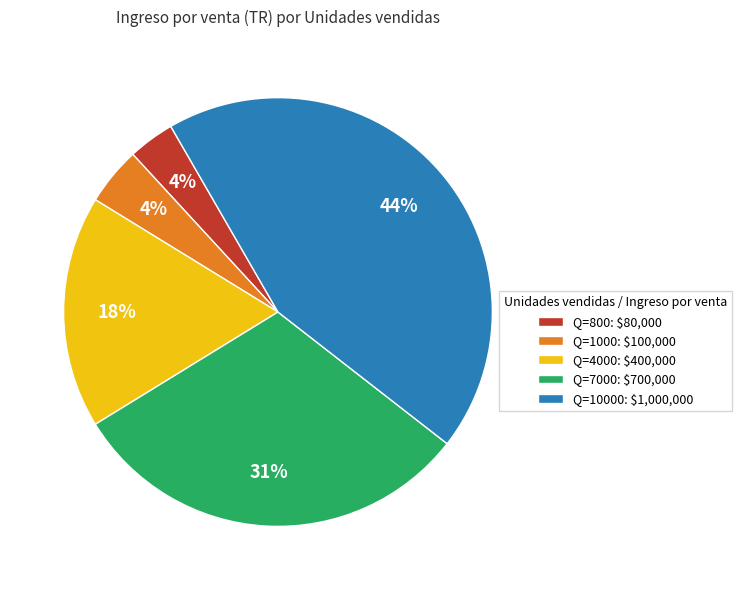

To the nearest percent, what is the difference between the largest and smallest slice percentages?

40%